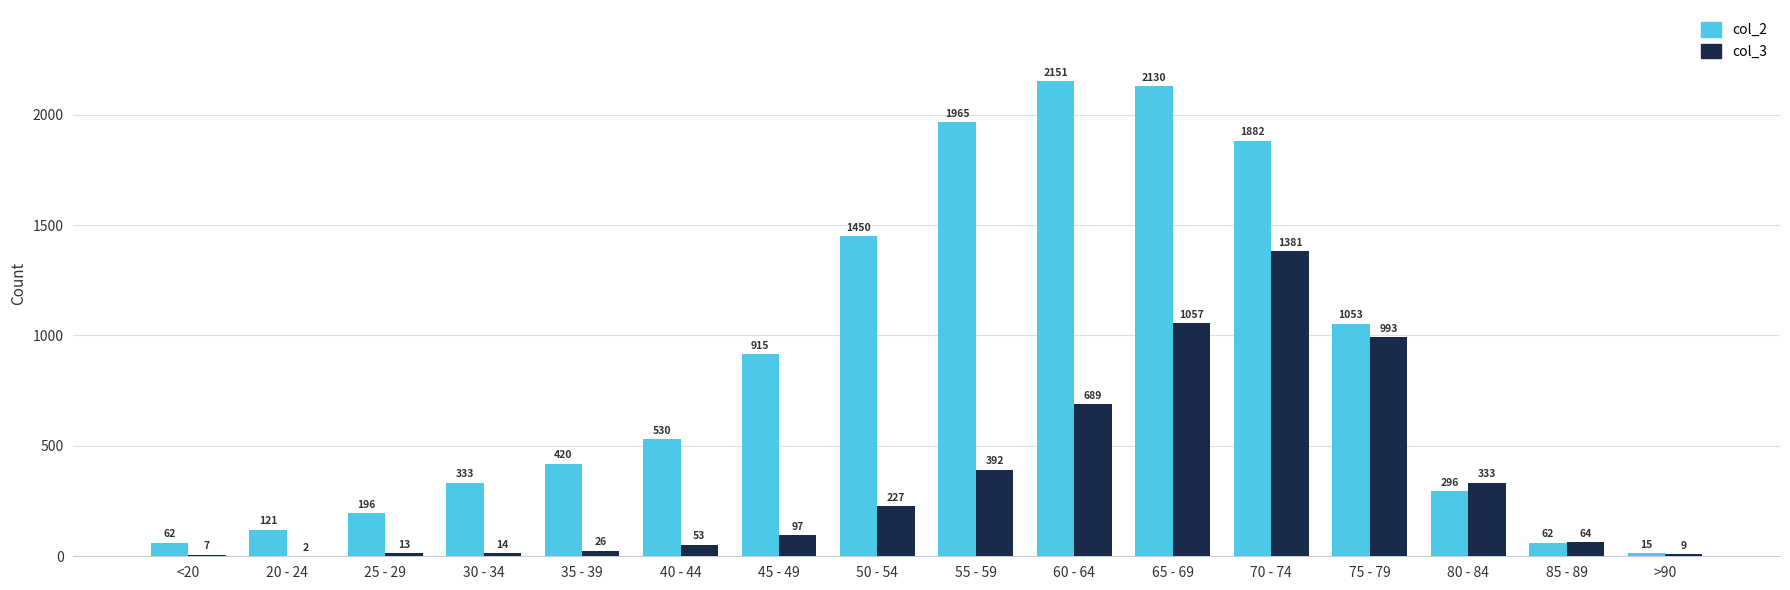

How many series are shown in this chart?

2